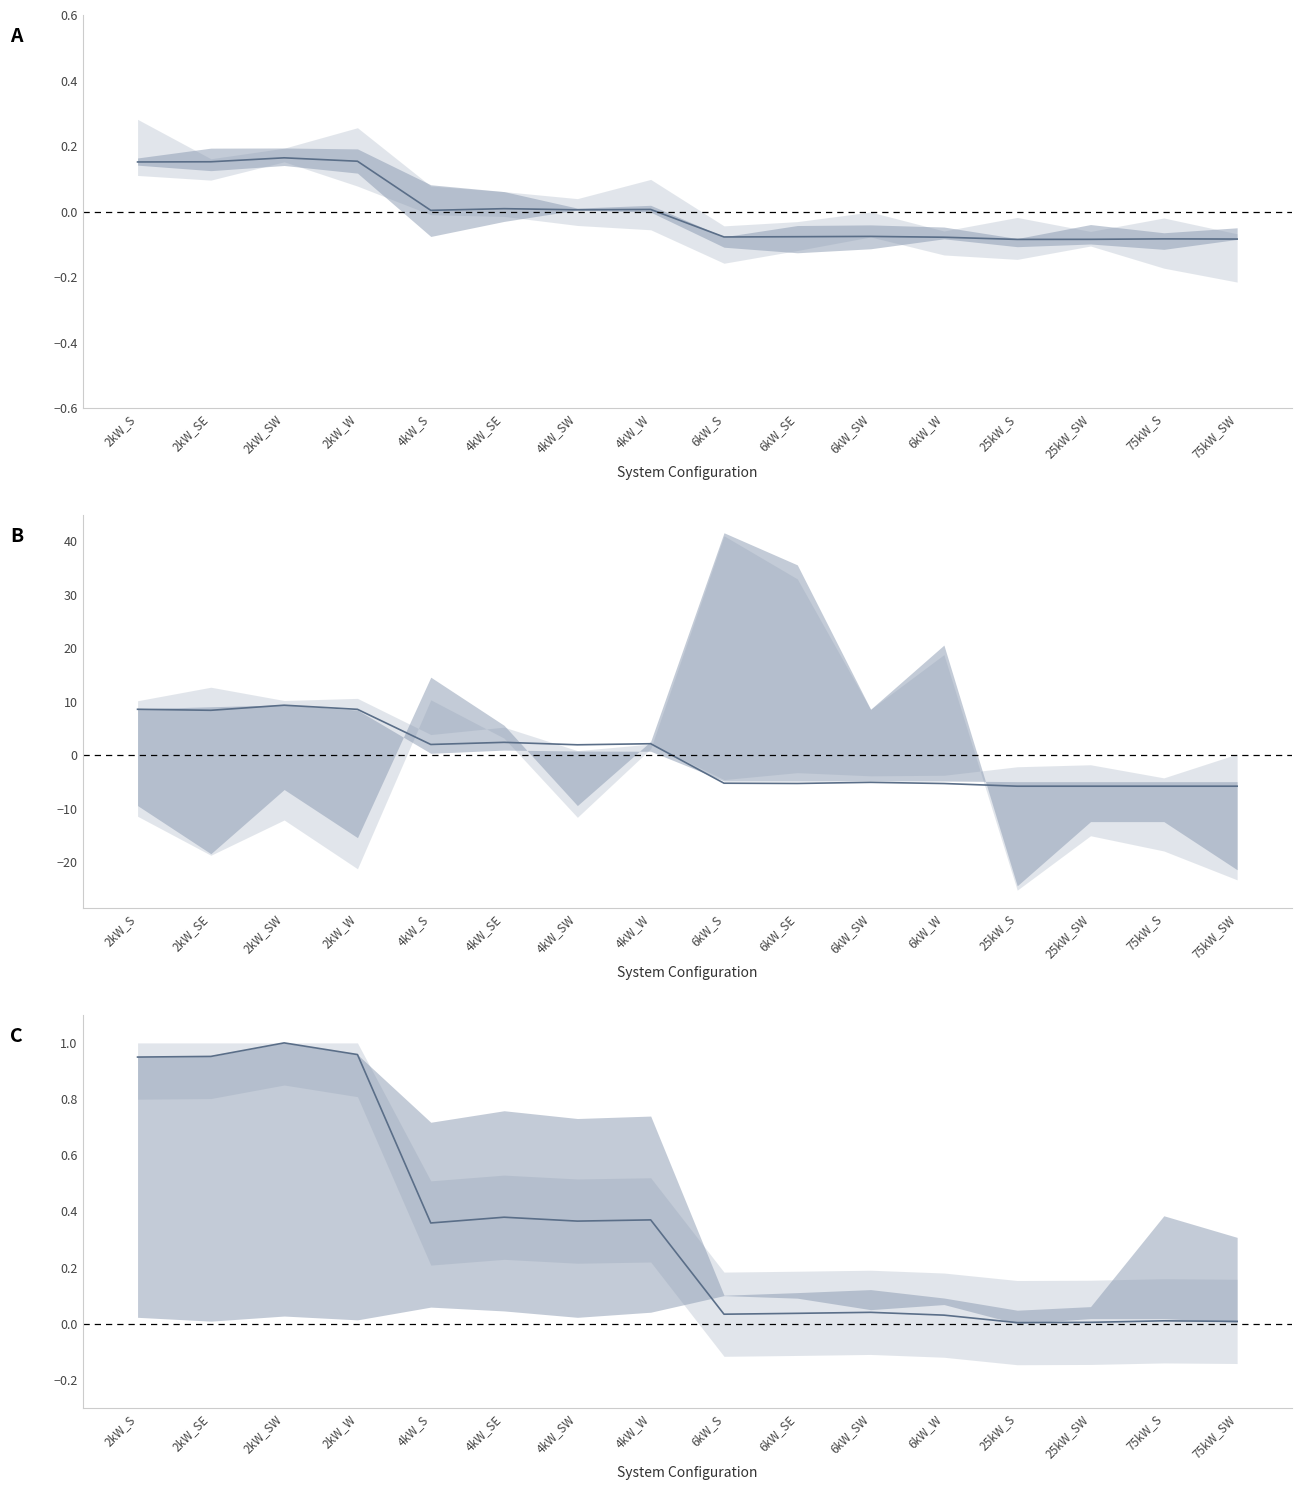

Which series has the largest range (max minus min)?

Large House